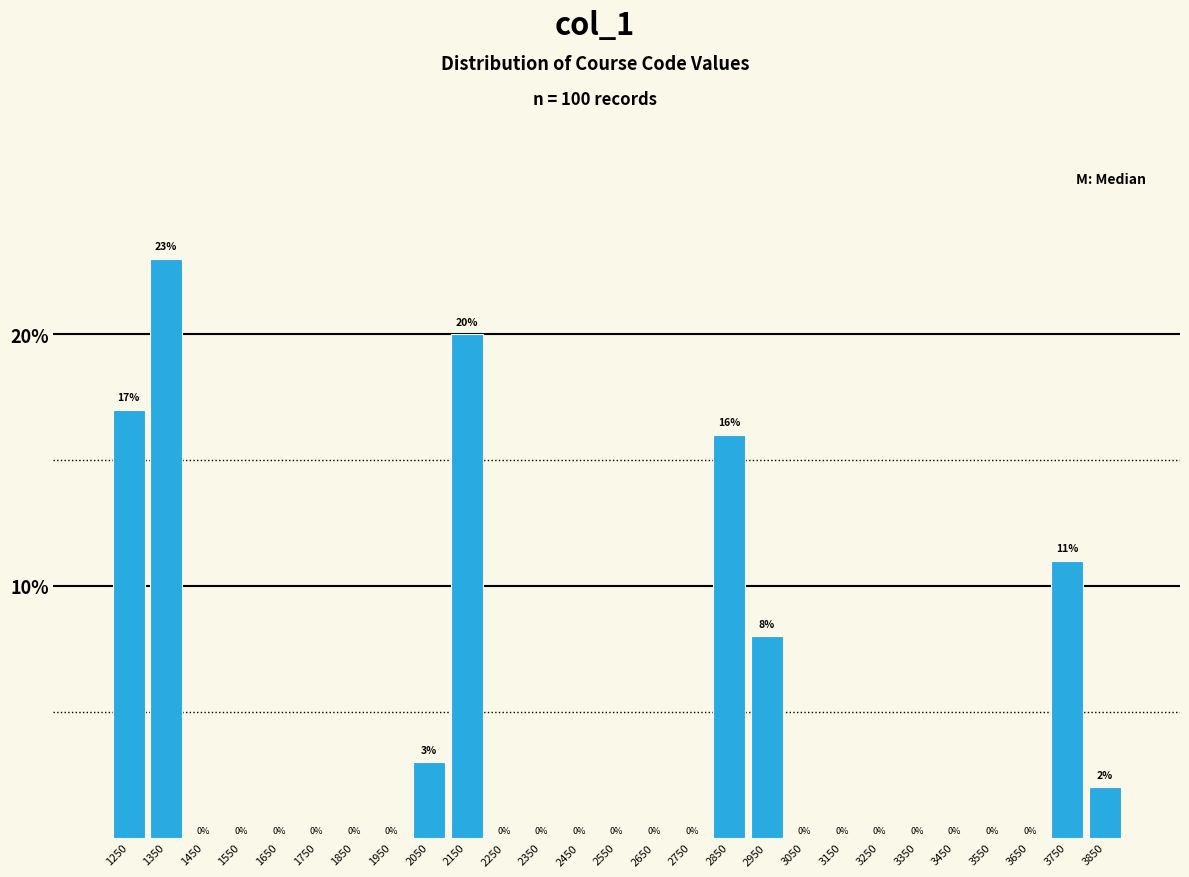

Over which range of the x-axis is the bar tallest?

1300 to 1400